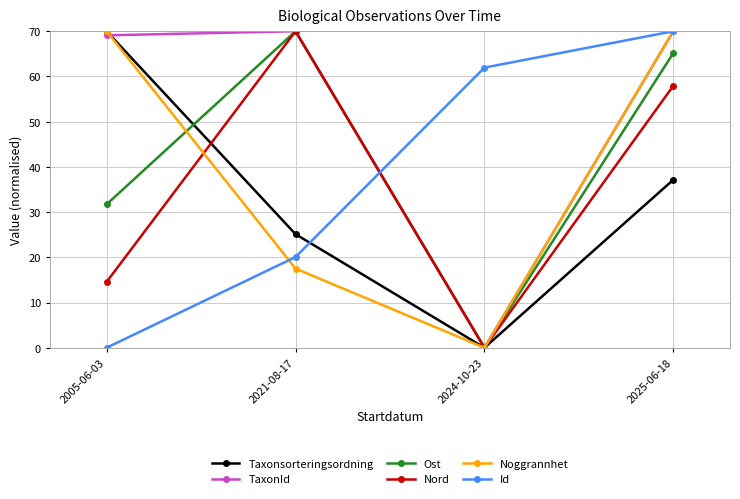

True or false: Taxonsorteringsordning and TaxonId cross at least once.

True